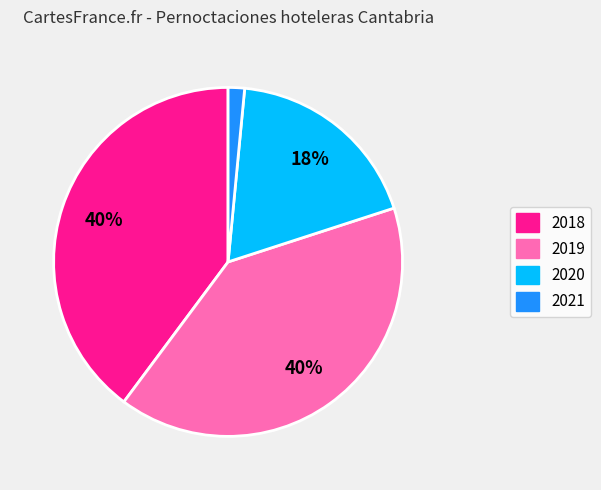

Count the number of slices in the pie.

4